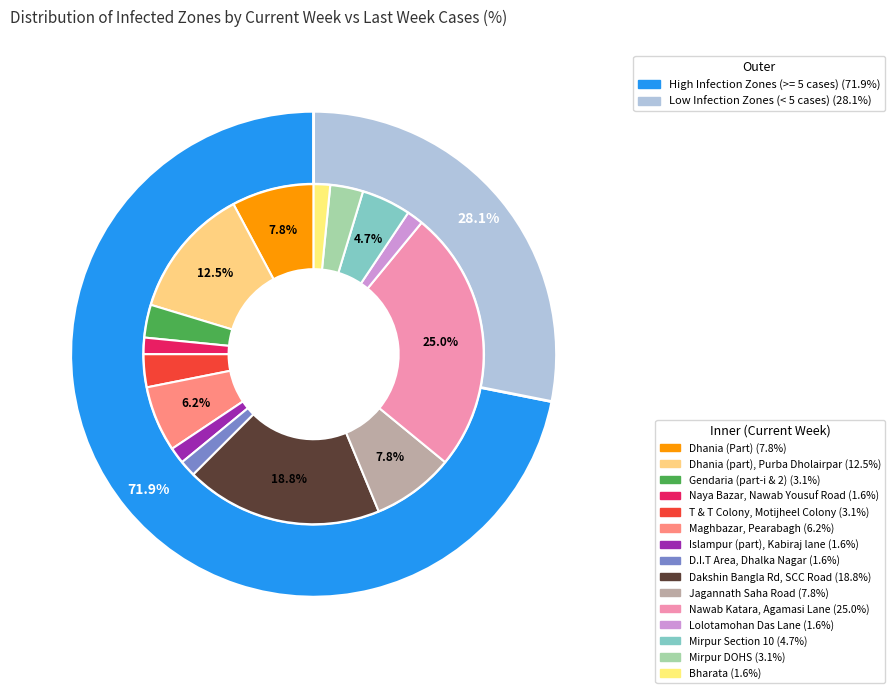

To the nearest percent, what portion does Islampur (part), Kabiraj lane represent?

2%